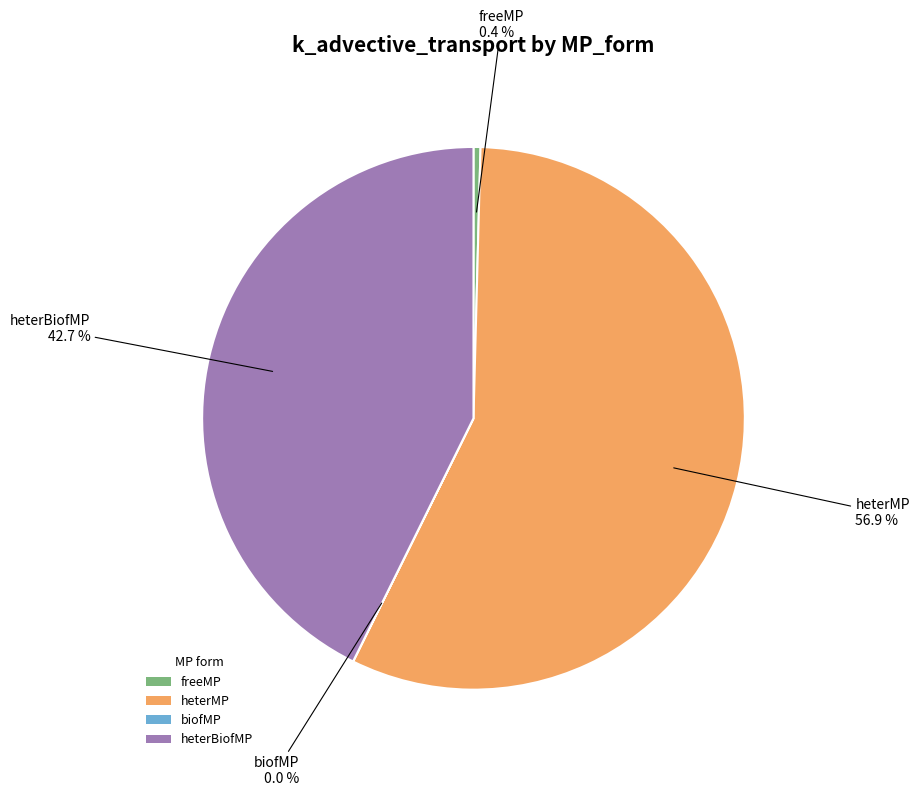

Is there any slice that represents more than half of the pie?

Yes